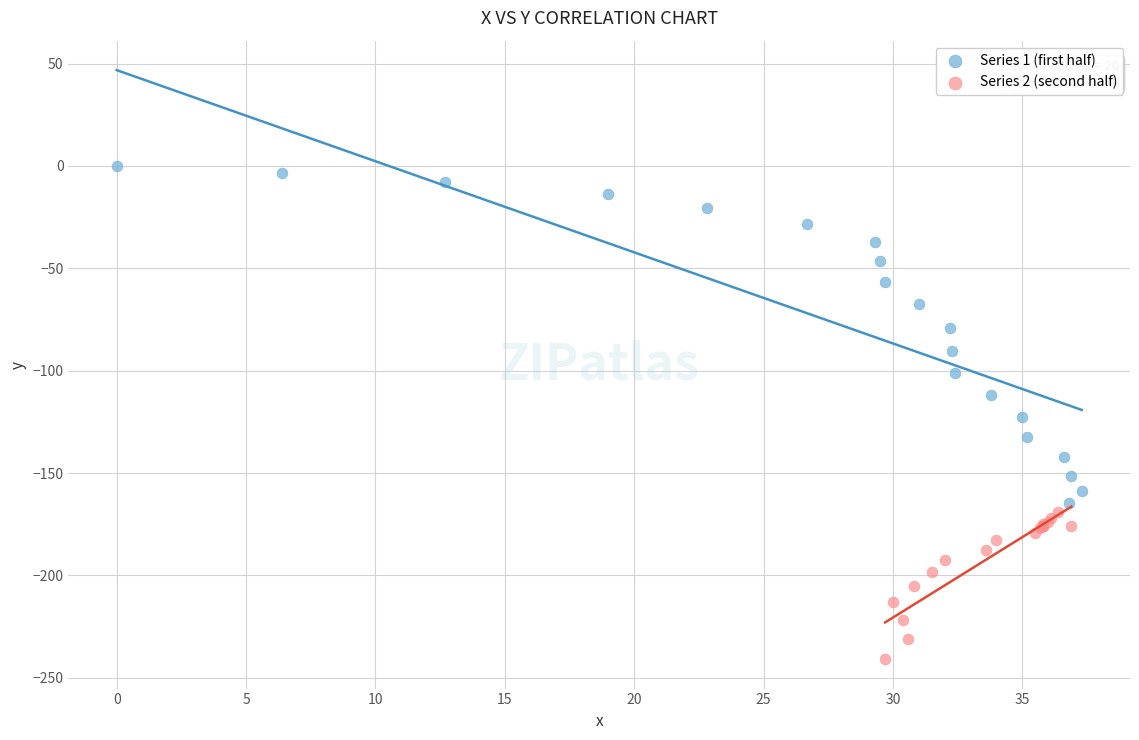

Which series contains the lowest Y value?

Series 2 (second half)